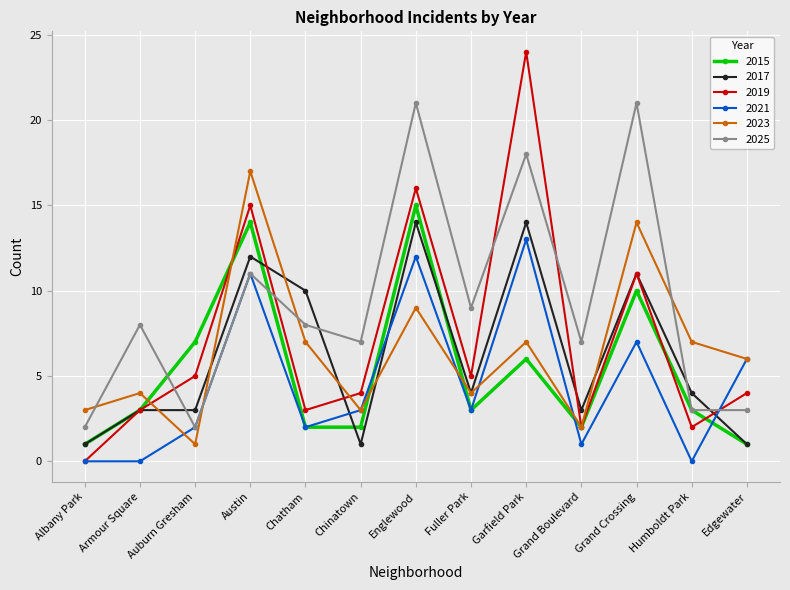

Reading left to right, transcribe all the data shown in this chart.

2015: Albany Park=1	Armour Square=3	Auburn Gresham=7	Austin=14	Chatham=2	Chinatown=2	Englewood=15	Fuller Park=3	Garfield Park=6	Grand Boulevard=2	Grand Crossing=10	Humboldt Park=3	Edgewater=1
2017: Albany Park=1	Armour Square=3	Auburn Gresham=3	Austin=12	Chatham=10	Chinatown=1	Englewood=14	Fuller Park=4	Garfield Park=14	Grand Boulevard=3	Grand Crossing=11	Humboldt Park=4	Edgewater=1
2019: Albany Park=0	Armour Square=3	Auburn Gresham=5	Austin=15	Chatham=3	Chinatown=4	Englewood=16	Fuller Park=5	Garfield Park=24	Grand Boulevard=2	Grand Crossing=11	Humboldt Park=2	Edgewater=4
2021: Albany Park=0	Armour Square=0	Auburn Gresham=2	Austin=11	Chatham=2	Chinatown=3	Englewood=12	Fuller Park=3	Garfield Park=13	Grand Boulevard=1	Grand Crossing=7	Humboldt Park=0	Edgewater=6
2023: Albany Park=3	Armour Square=4	Auburn Gresham=1	Austin=17	Chatham=7	Chinatown=3	Englewood=9	Fuller Park=4	Garfield Park=7	Grand Boulevard=2	Grand Crossing=14	Humboldt Park=7	Edgewater=6
2025: Albany Park=2	Armour Square=8	Auburn Gresham=2	Austin=11	Chatham=8	Chinatown=7	Englewood=21	Fuller Park=9	Garfield Park=18	Grand Boulevard=7	Grand Crossing=21	Humboldt Park=3	Edgewater=3